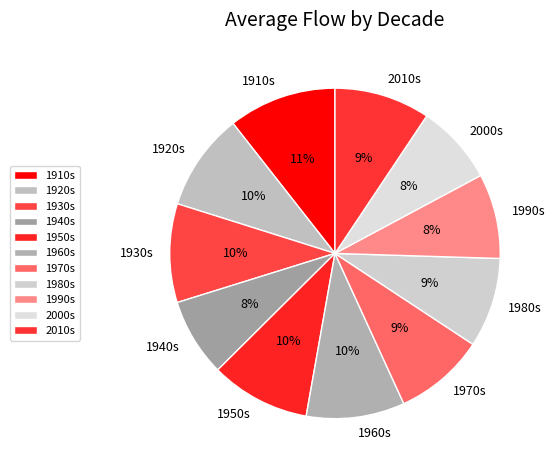

Combined, do 2010s and 1970s account for over 50%?

No